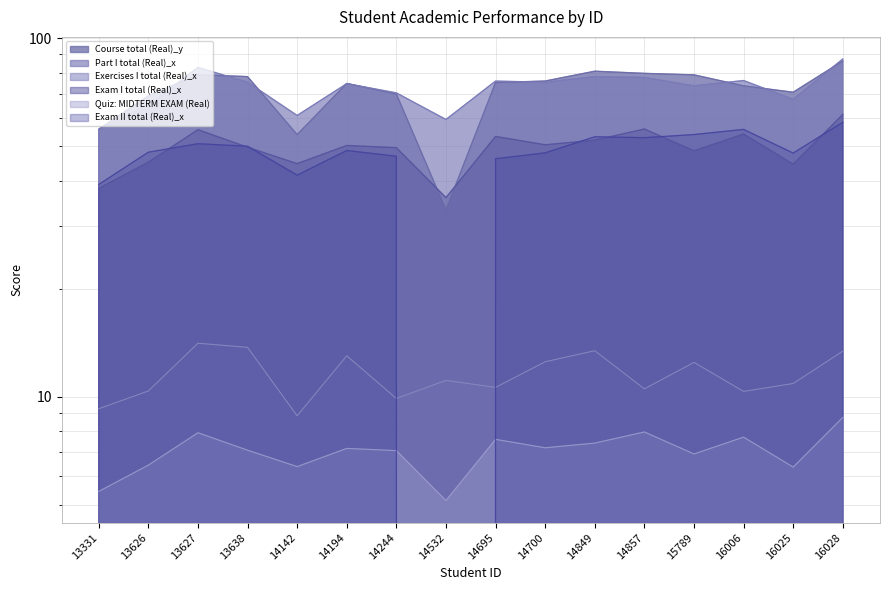

How many lines are shown in the chart?

6